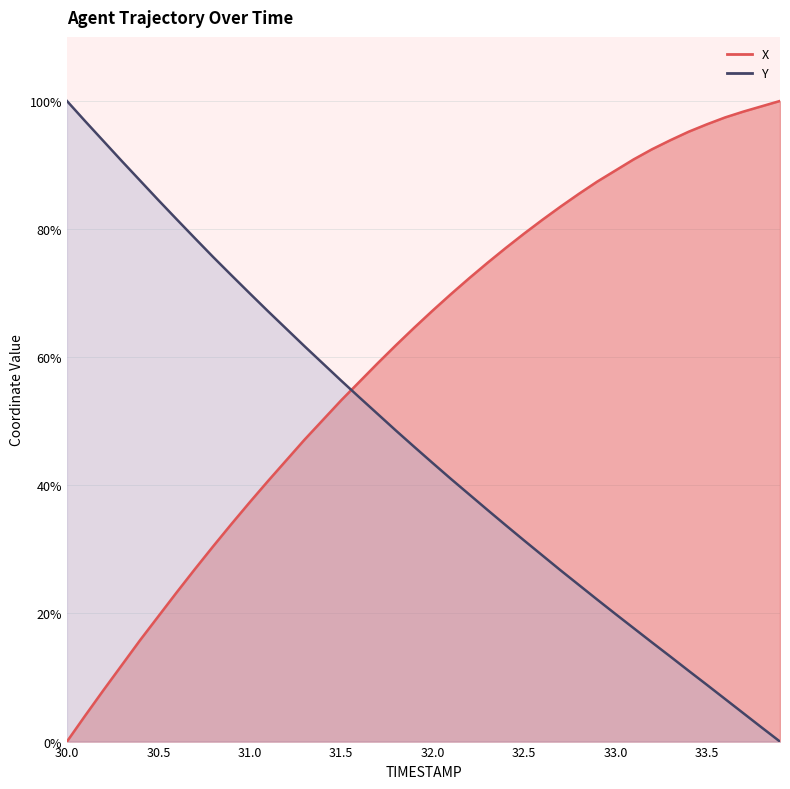

What value does the Y series have at 33.5?

8.9